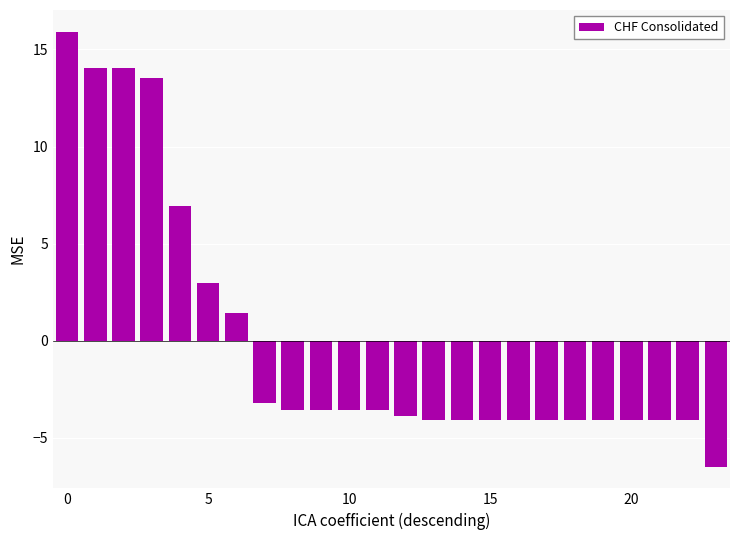

What is the difference between the second highest and minimum values?

20.5